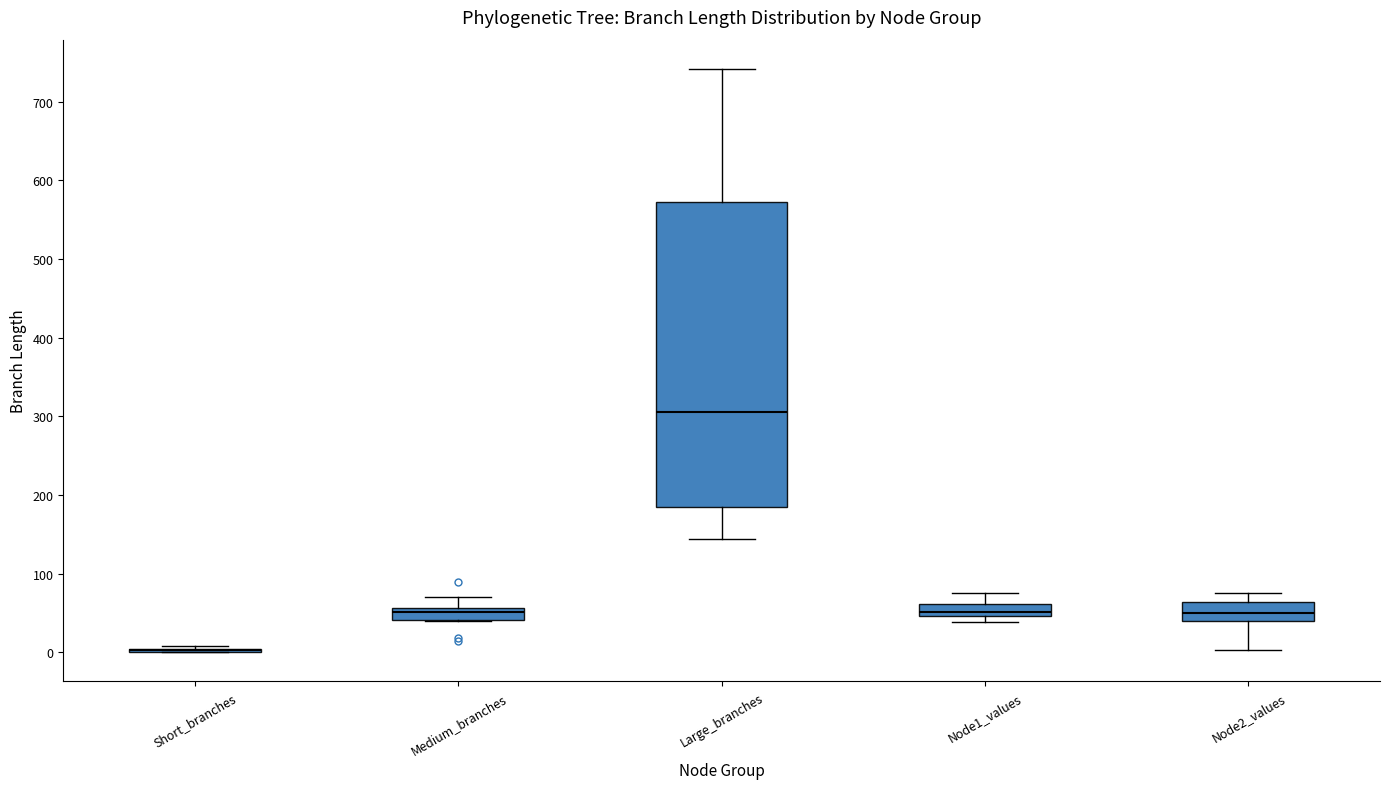

Reading left to right, transcribe this box plot: for each box, give where its median line is, the range the box spans, and where its two whiskers end, as read against the y-axis. The values are not printed on the chart, so give them approximately, as read against the axis.

Short_branches: box collapsed to a line at 0, whiskers 0 to 10
Medium_branches: median 50, box 40 to 60, whiskers 40 to 70
Large_branches: median 310, box 180 to 570, whiskers 140 to 740
Node1_values: median 50 (inside the box), box 50 to 60, whiskers 40 to 80
Node2_values: median 50, box 40 to 60, whiskers 0 to 80